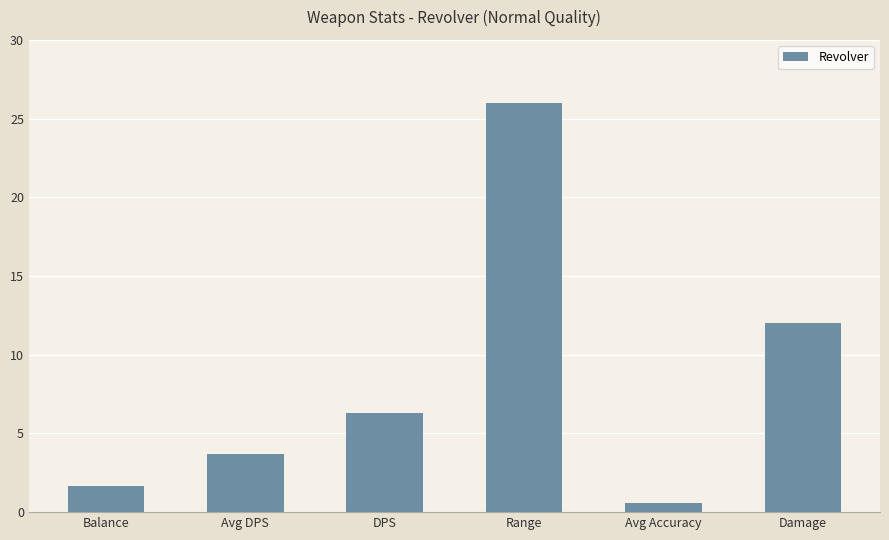

How many data points are less than 6?

3